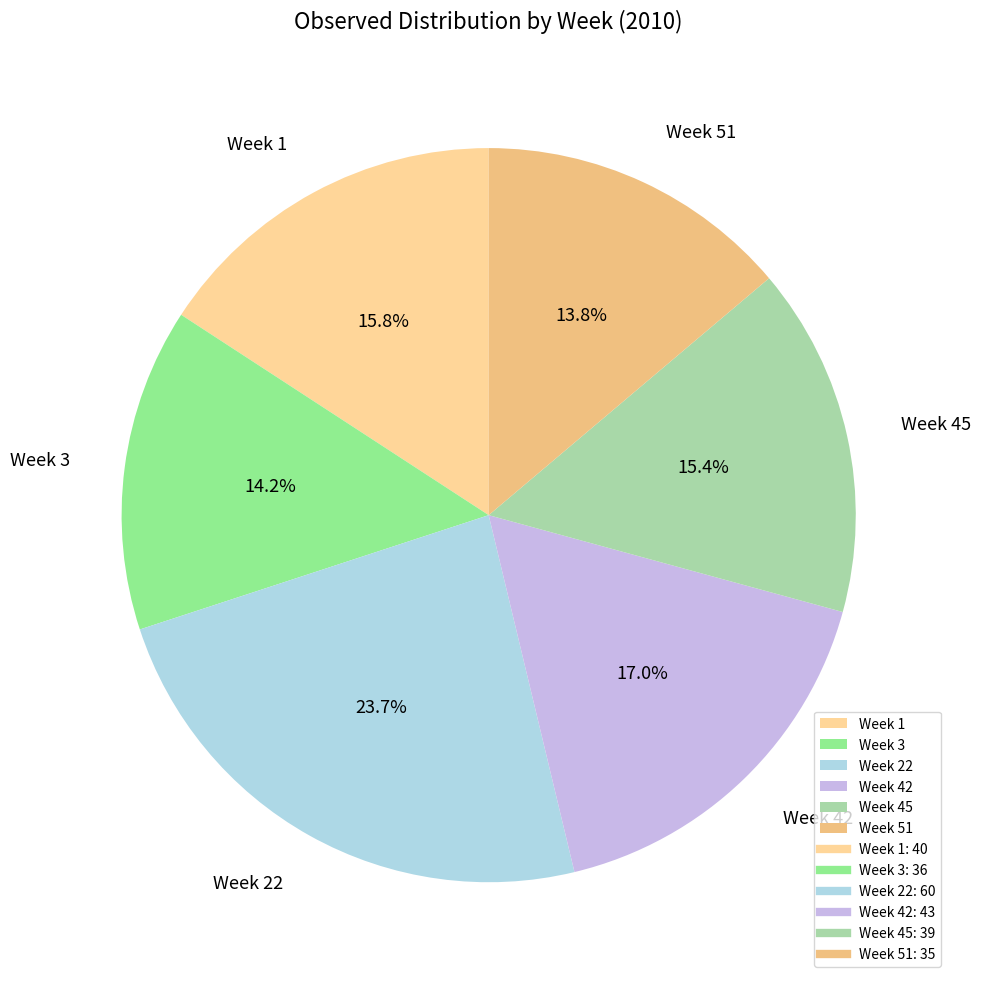

Is Week 22 the majority of the pie?

No